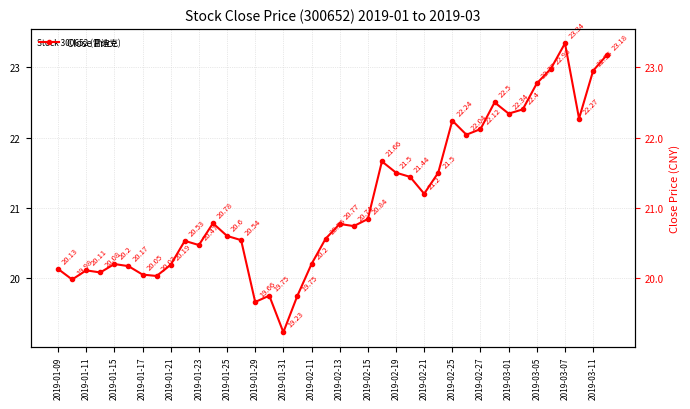

What is the value of the 14th point from the left?

20.5